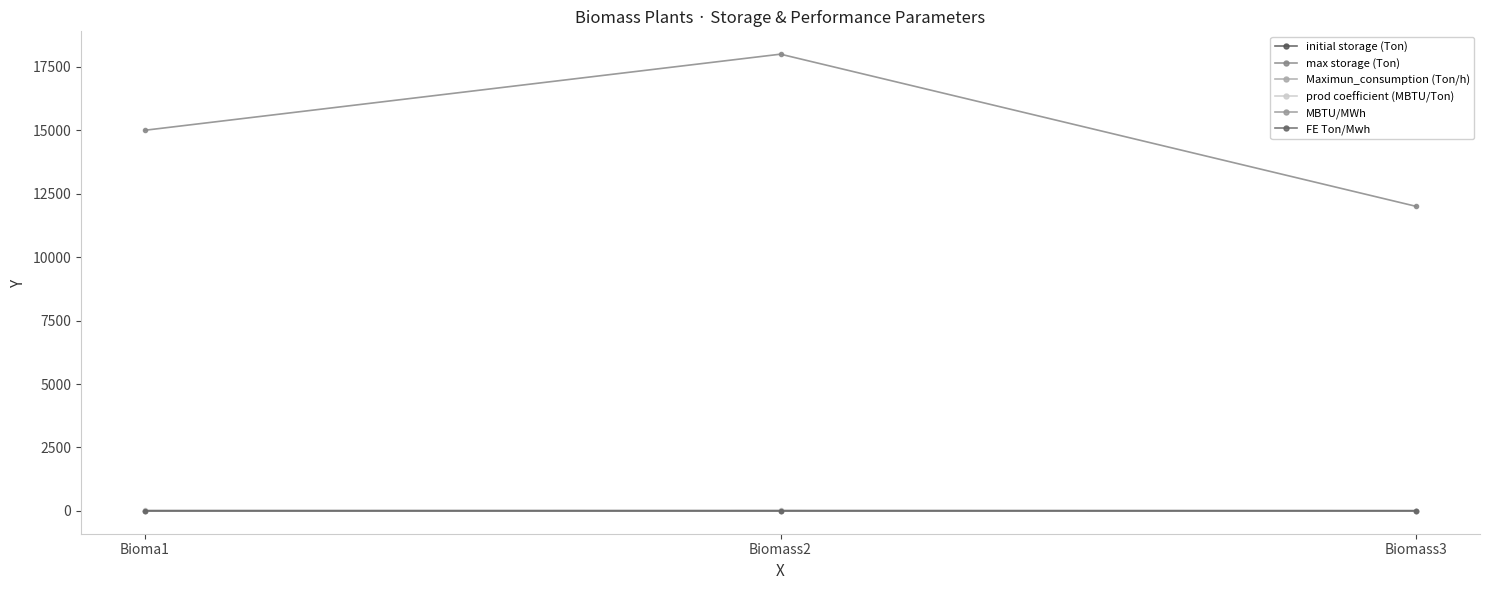

Is the value of prod coefficient (MBTU/Ton) at Biomass3 greater than the value of initial storage (Ton) at Bioma1?

Yes